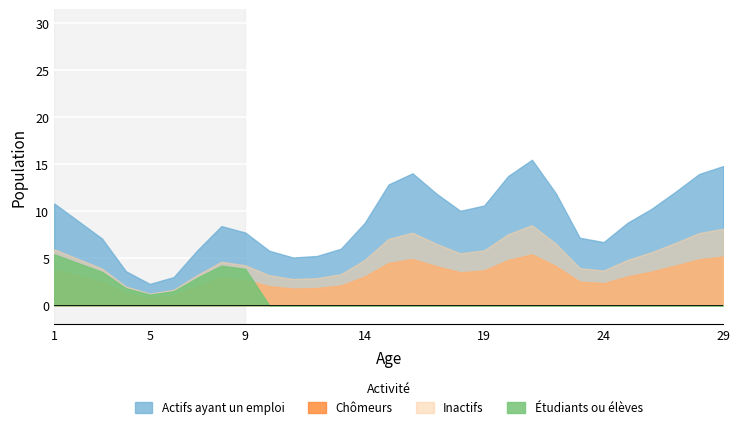

True or false: Actifs ayant un emploi and Inactifs cross at least once.

False